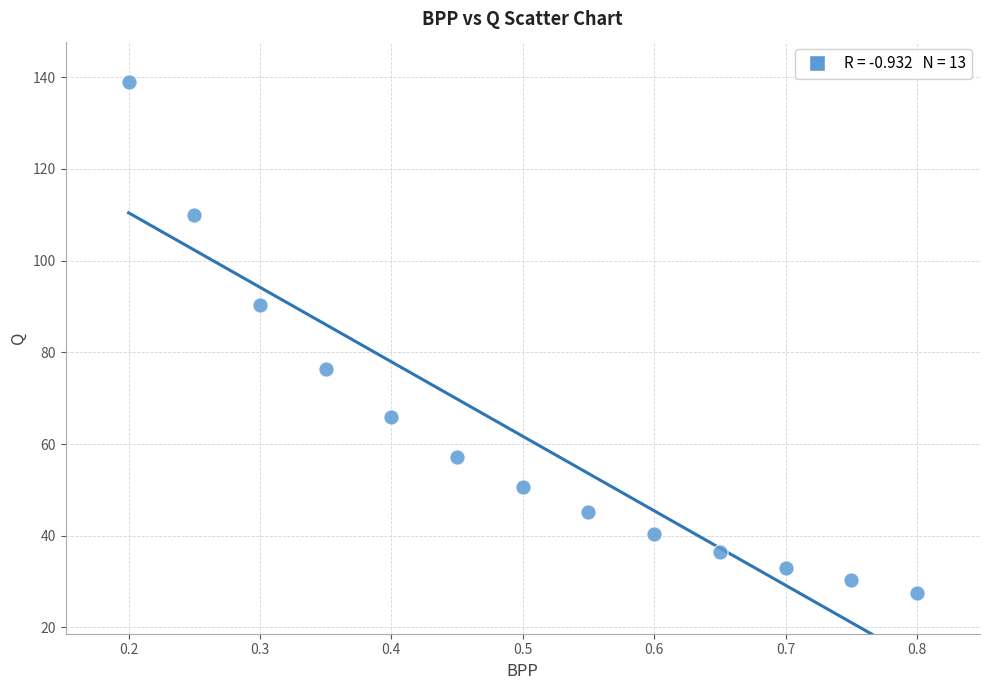

What is the range of X values (max minus min)?

0.6